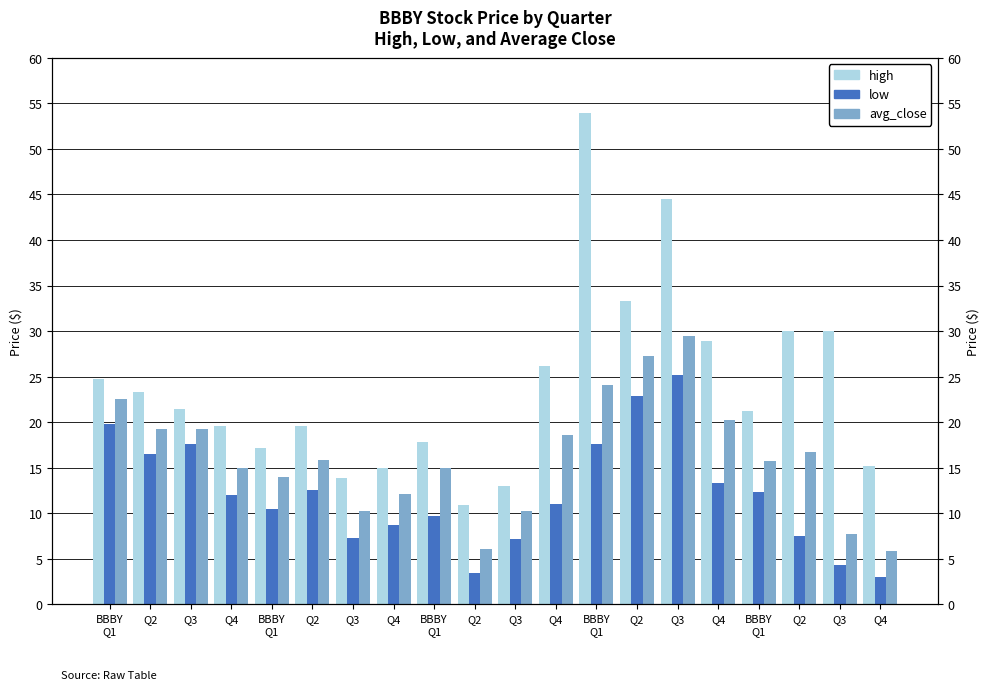

Reading left to right, transcribe all the data shown in this chart.

high: 24.7	23.3	21.5	19.6	17.2	19.6	13.9	15.0	17.8	10.9	12.9	26.2	53.9	33.3	44.5	29.0	21.2	30.1	30.0	15.1
low: 19.8	16.5	17.6	12.0	10.5	12.6	7.3	8.7	9.7	3.4	7.2	11.1	17.6	22.9	25.2	13.4	12.4	7.5	4.4	3.0
avg_close: 22.5	19.3	19.2	15.0	14.0	15.8	10.3	12.1	14.9	6.0	10.3	18.6	24.1	27.3	29.5	20.2	15.7	16.8	7.8	5.9